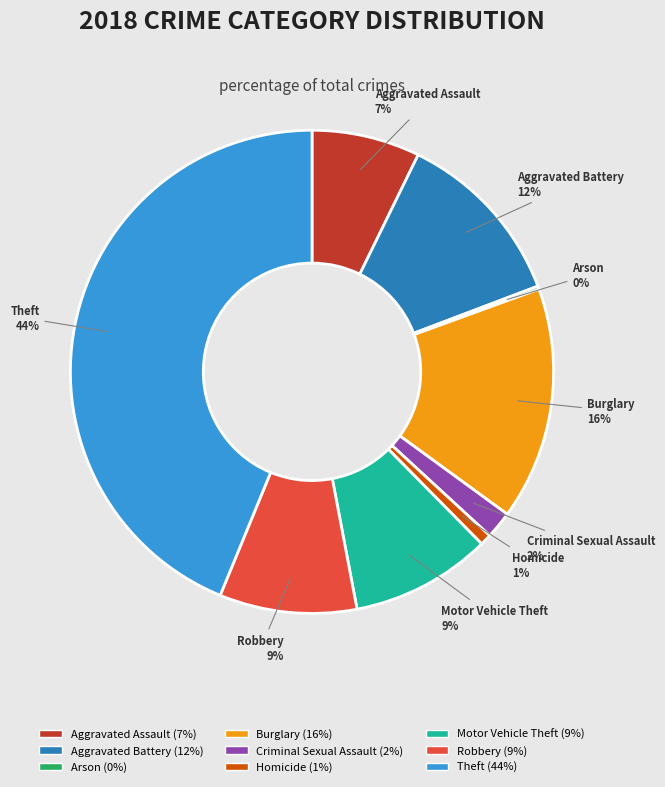

Which slice is the largest?

Theft